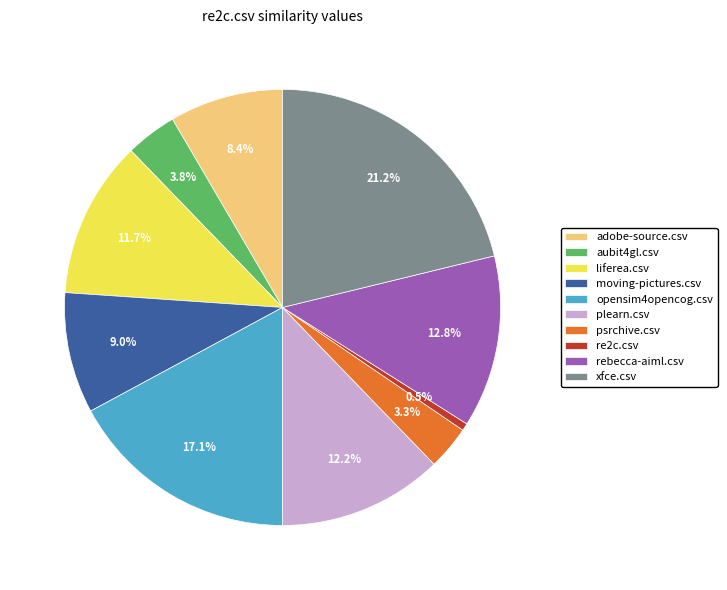

To the nearest percent, what is the difference between the largest and smallest slice percentages?

21%